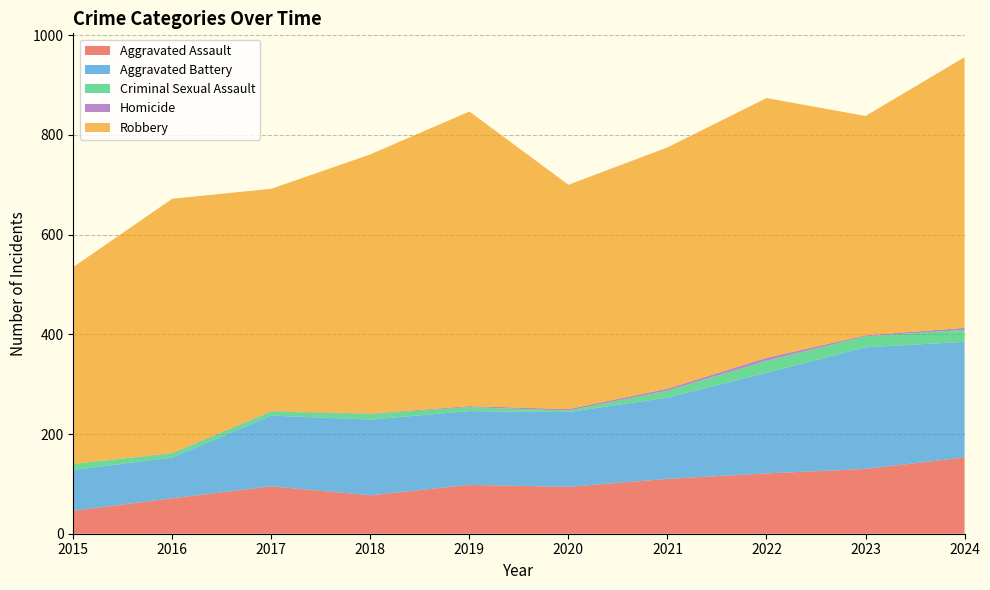

Reading right to left, extract all data points from this chart.

Aggravated Assault: 153	130	121	110	94	98	77	95	71	46
Aggravated Battery: 232	244	202	163	150	148	152	142	82	82
Criminal Sexual Assault: 24	22	24	14	3	8	11	8	8	12
Homicide: 4	2	6	4	3	2	1	1	1	0
Robbery: 543	440	521	484	450	591	520	446	510	395